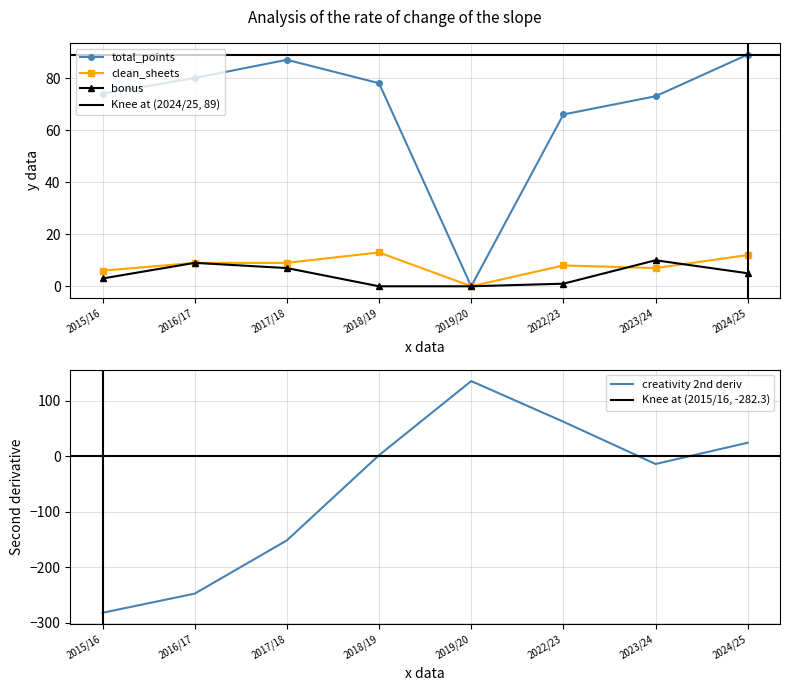

In clean_sheets, how many points are higher than both neighbors (excluding endpoints)?

2